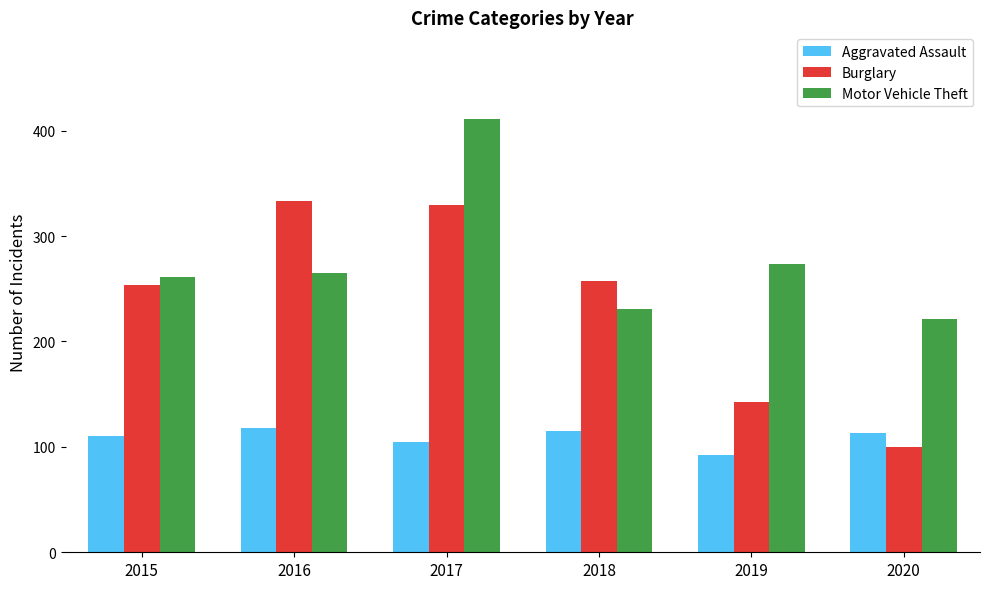

Rank the series by their maximum value, from highest to lowest.

Motor Vehicle Theft, Burglary, Aggravated Assault